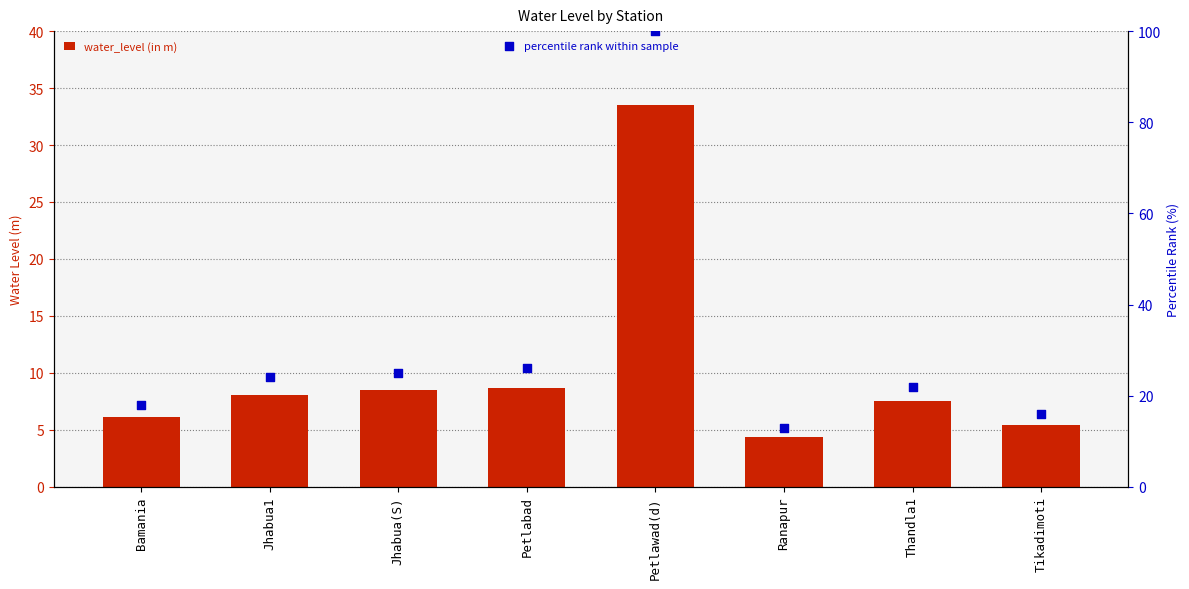

Which series contains the highest Y value?

percentile rank within sample